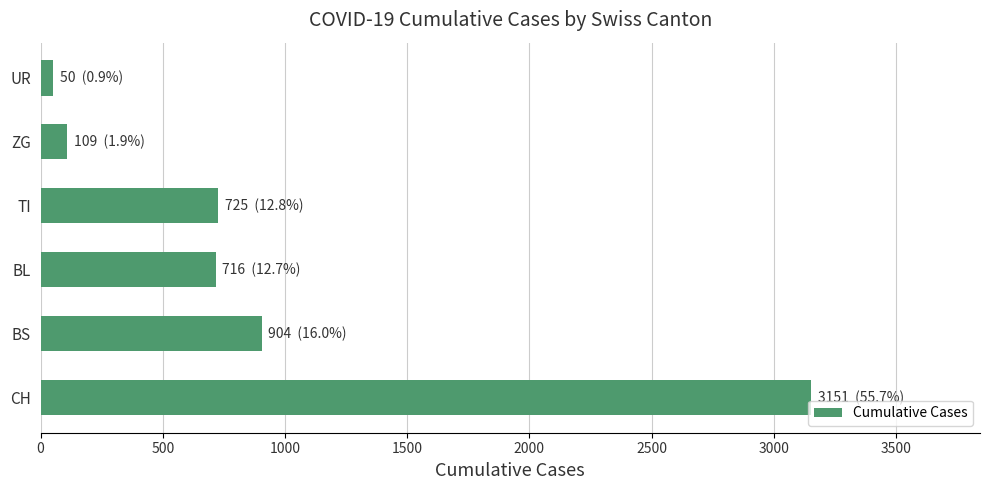

What is the label of the 3rd bar from the top?

TI